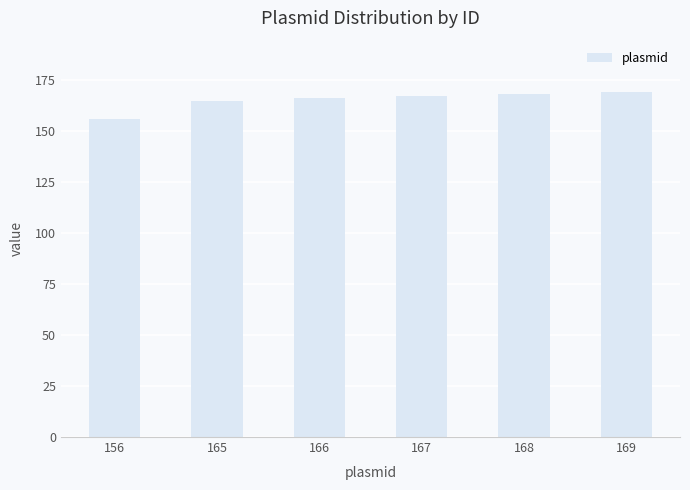

What is the ratio of the value at 167 to the value at 169?

1.0